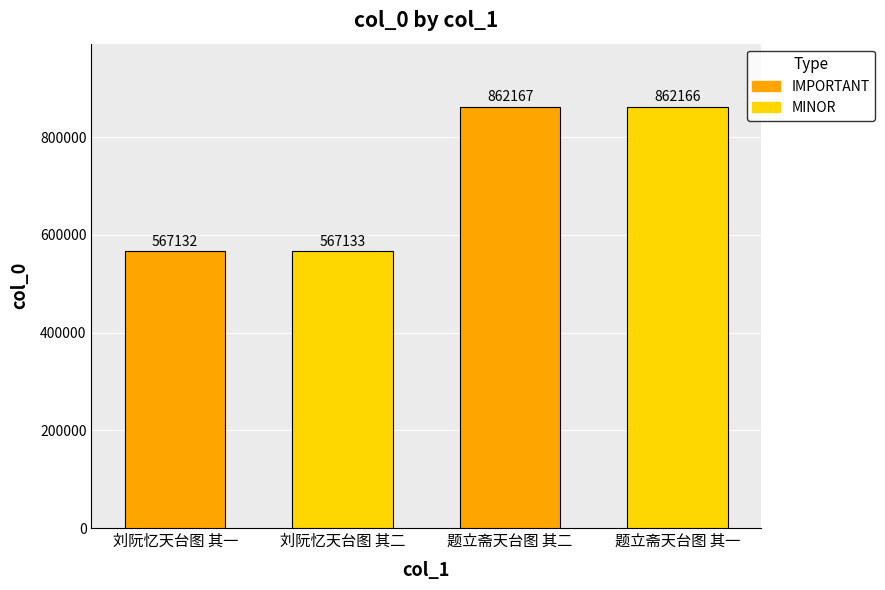

Does the chart contain stacked bars?

No